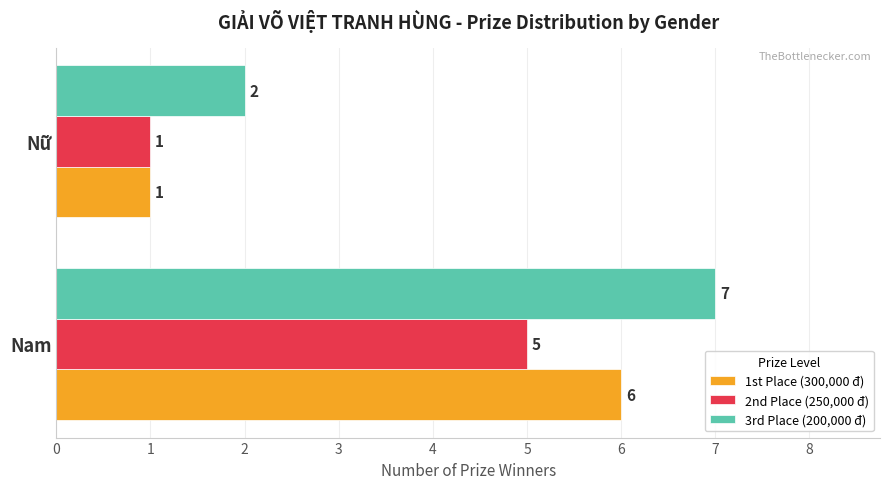

Where is 3rd Place (200,000 đ) nearest to the value 4?

Nữ